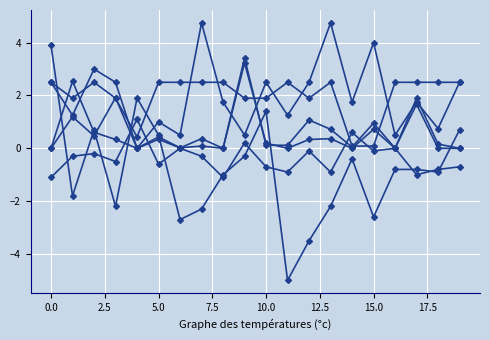

Does the chart have visible grid lines?

Yes